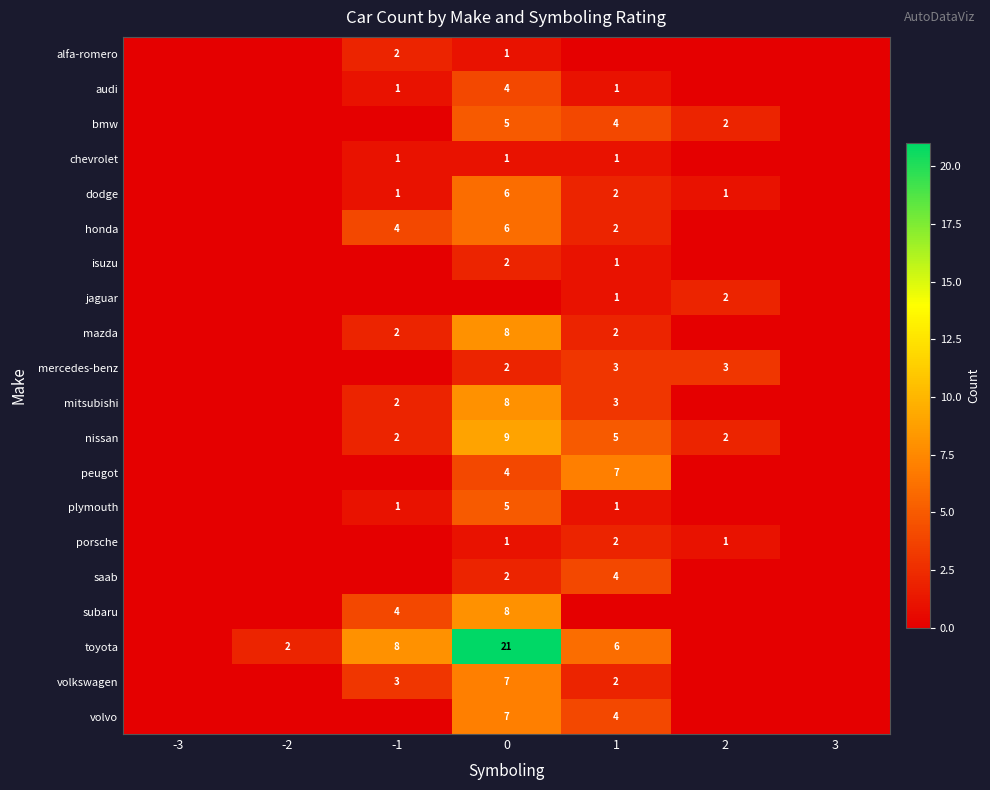

What is the difference between the bmw values at 0 and 2?

3